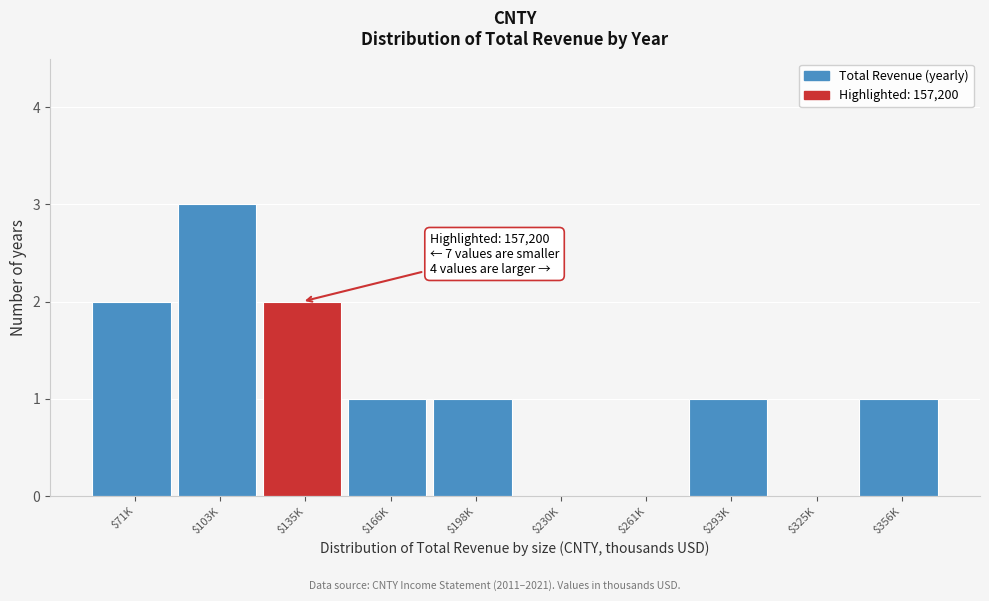

What is the sum of all values?

11